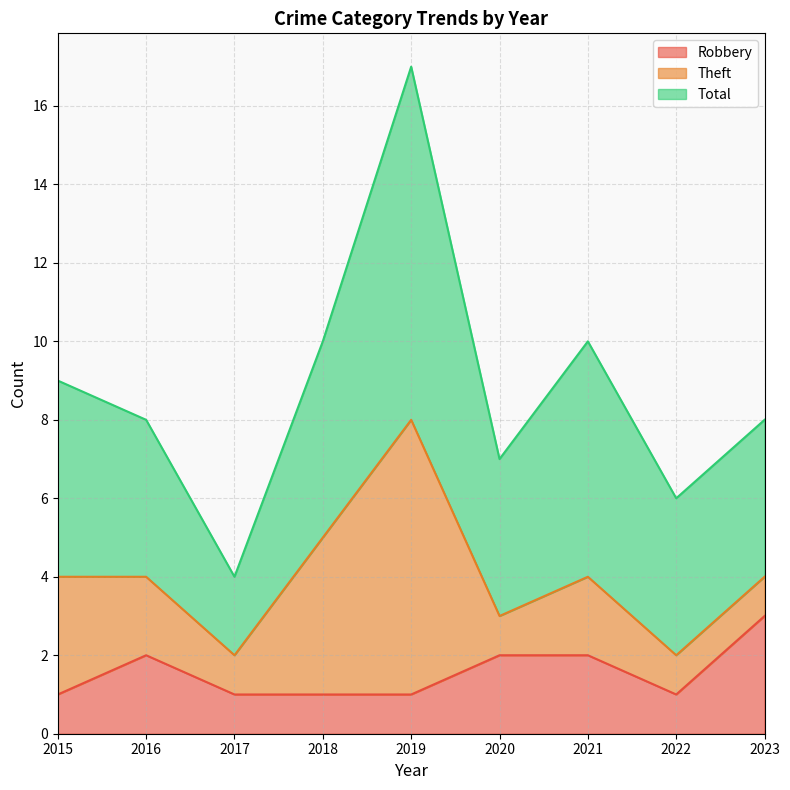

Read the Theft value at 2016.

2